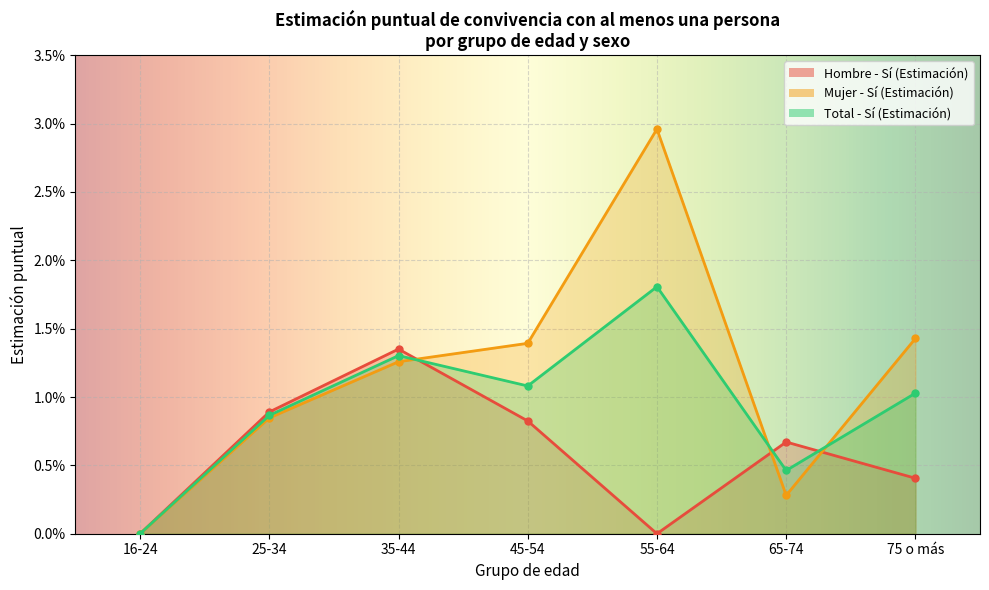

Does the chart display data point markers on the line(s)?

Yes